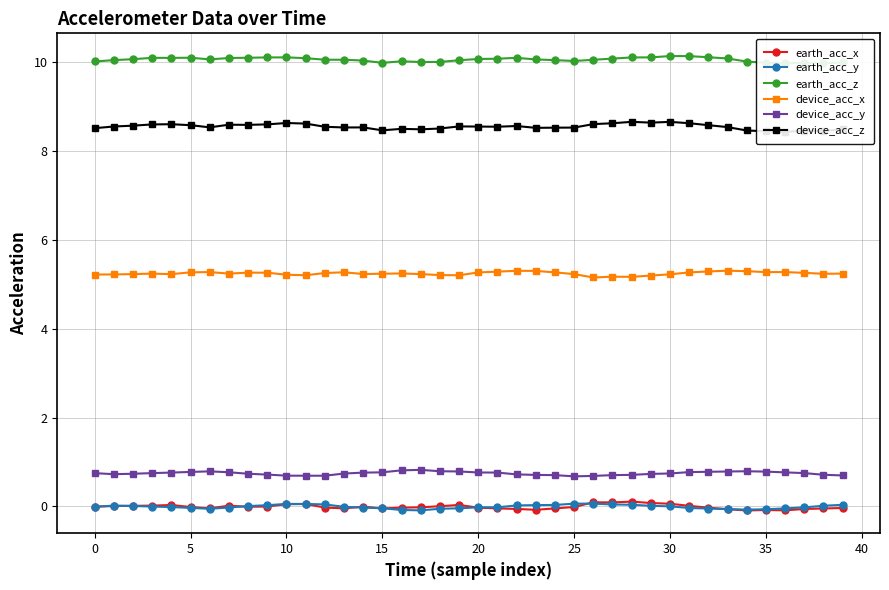

True or false: earth_acc_x and device_acc_z cross at least once.

False